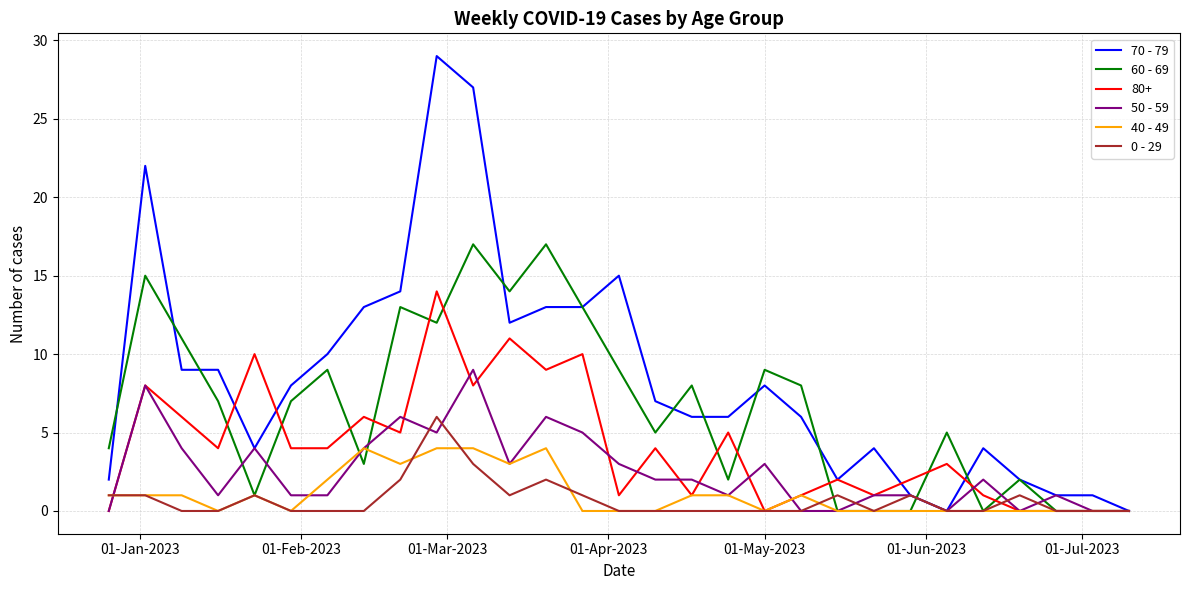

Which series has the widest spread of values?

70 - 79